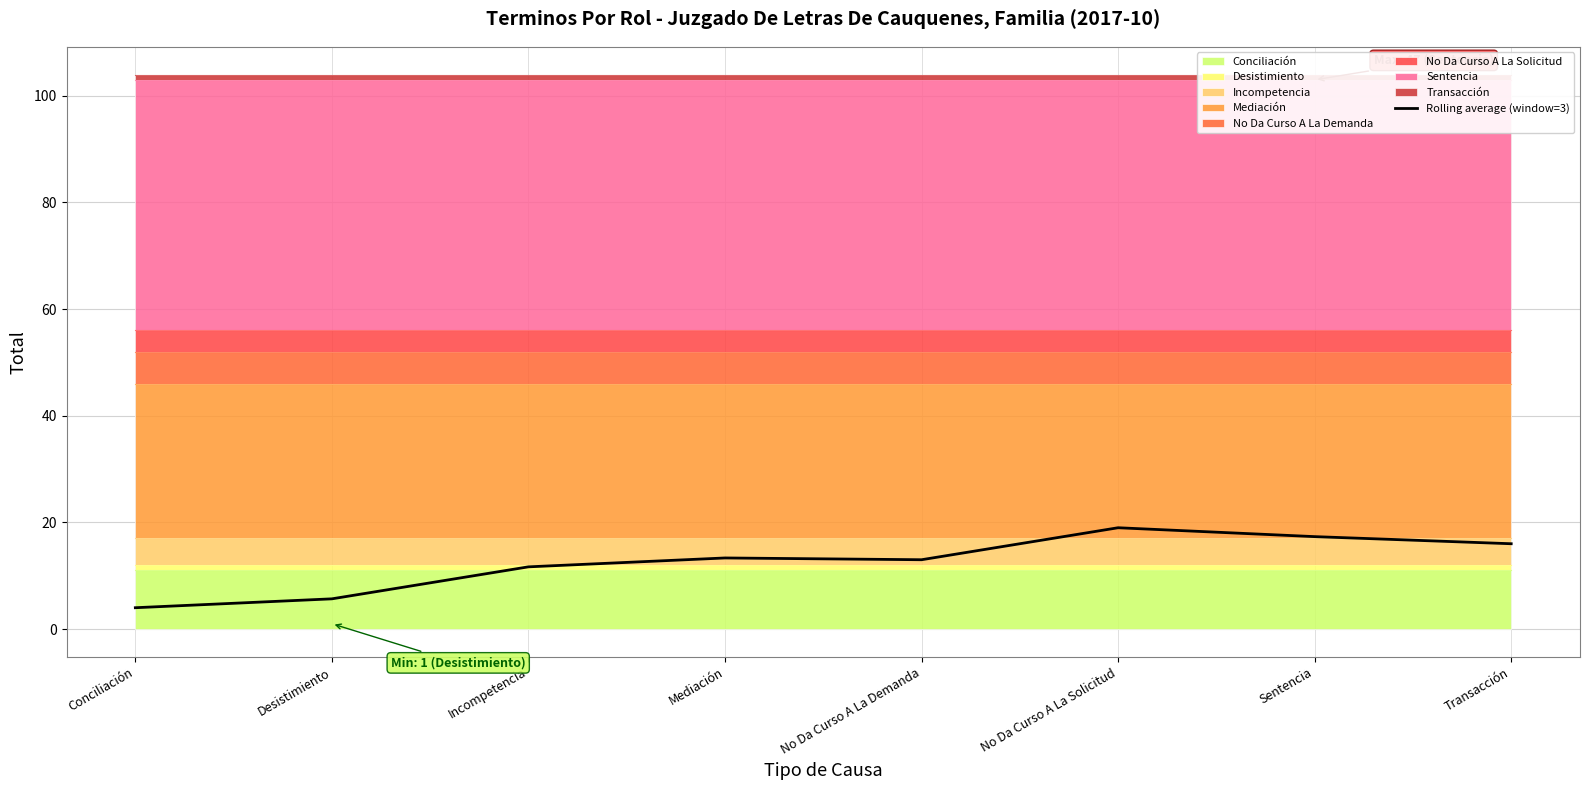

Reading left to right, extract all data points from this chart.

4.0	5.7	11.7	13.3	13.0	19.0	17.3	16.0